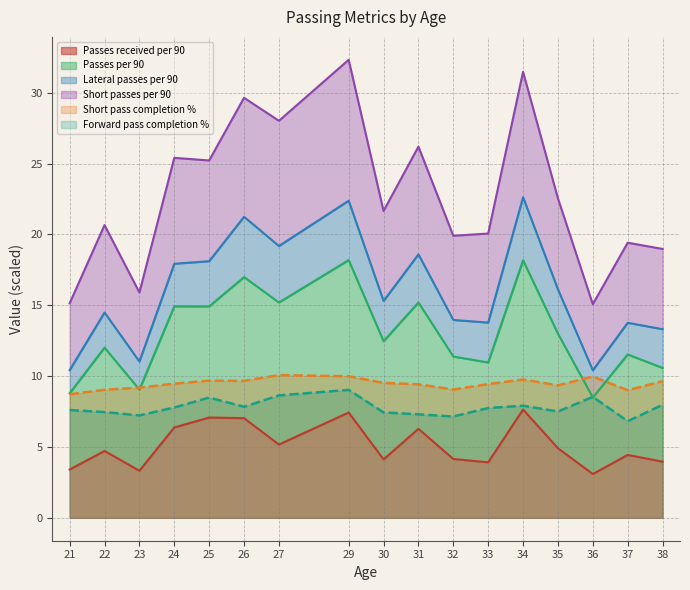

What is the difference between the highest and lowest values at 36?

12.0